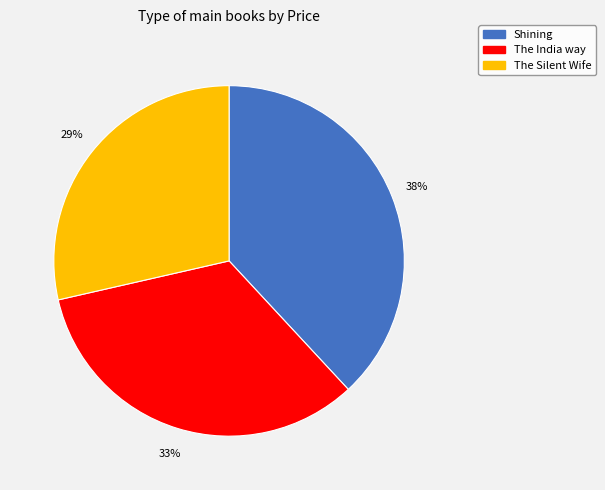

How many segments does this pie chart have?

3